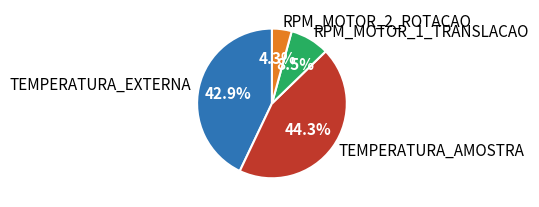

The TEMPERATURA_AMOSTRA slice represents 50% of the pie. True or false?

False